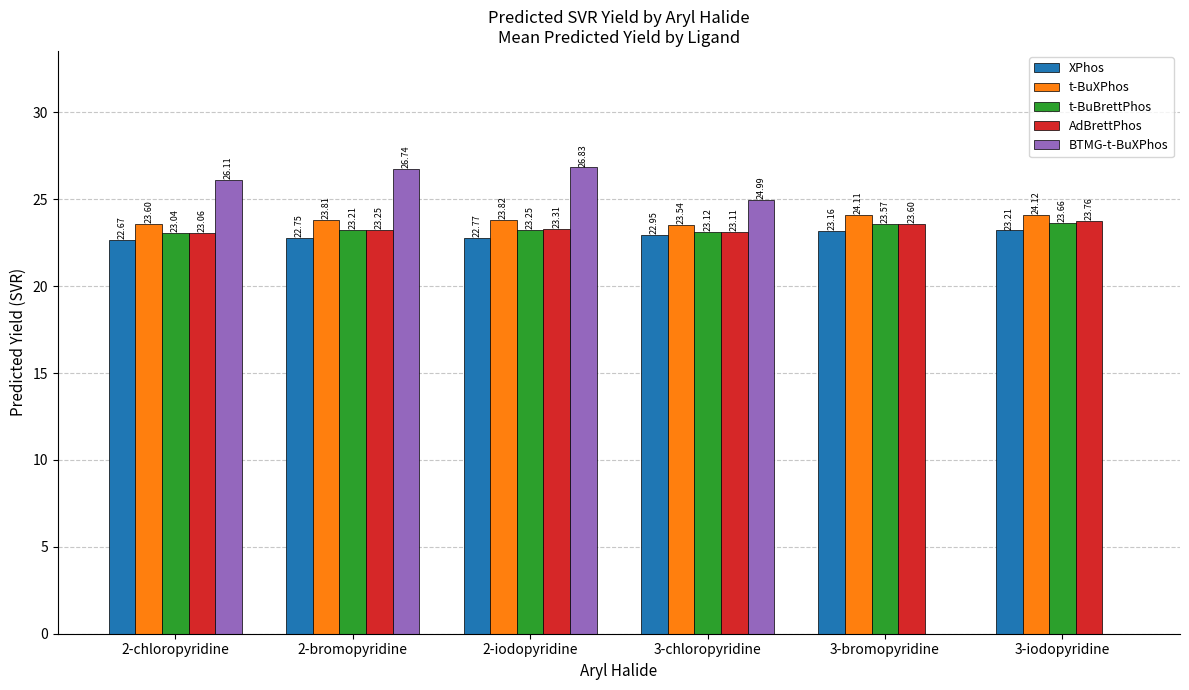

What is the spread (max minus min) of values at 2-chloropyridine?

3.4